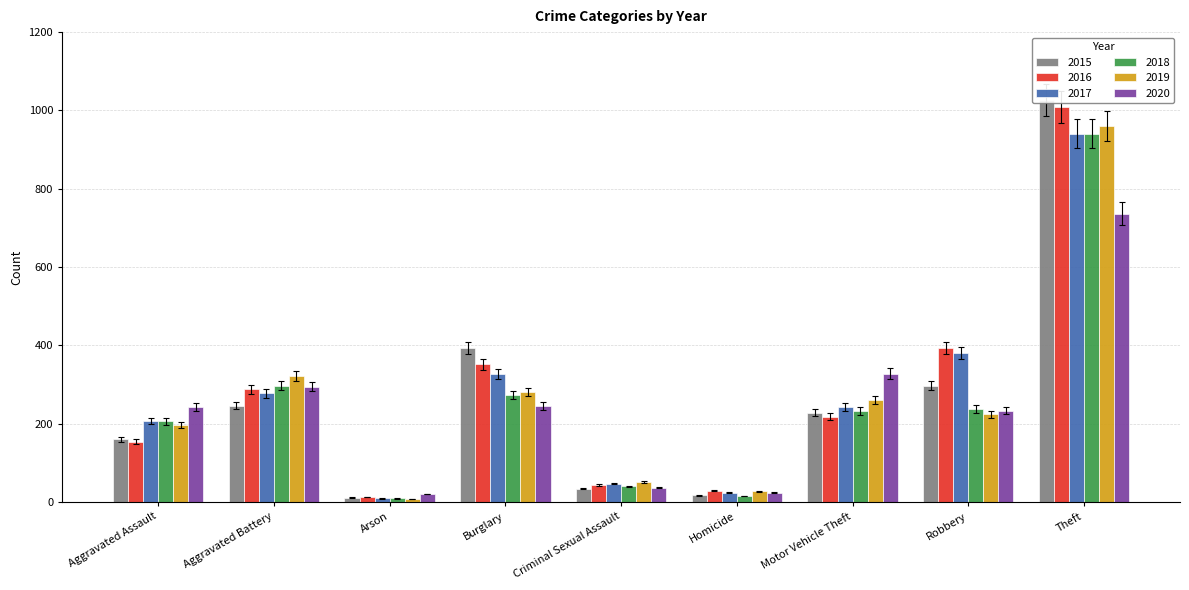

Between Homicide and Motor Vehicle Theft, which series saw the biggest shift?

2020